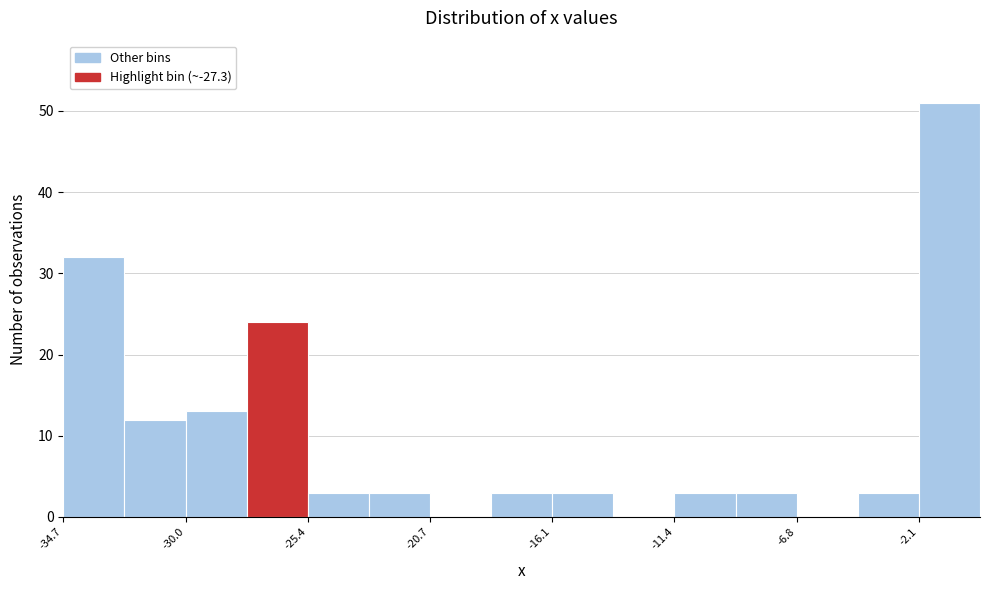

Which range on the x-axis has the tallest bar?

-2.0 to 0.0